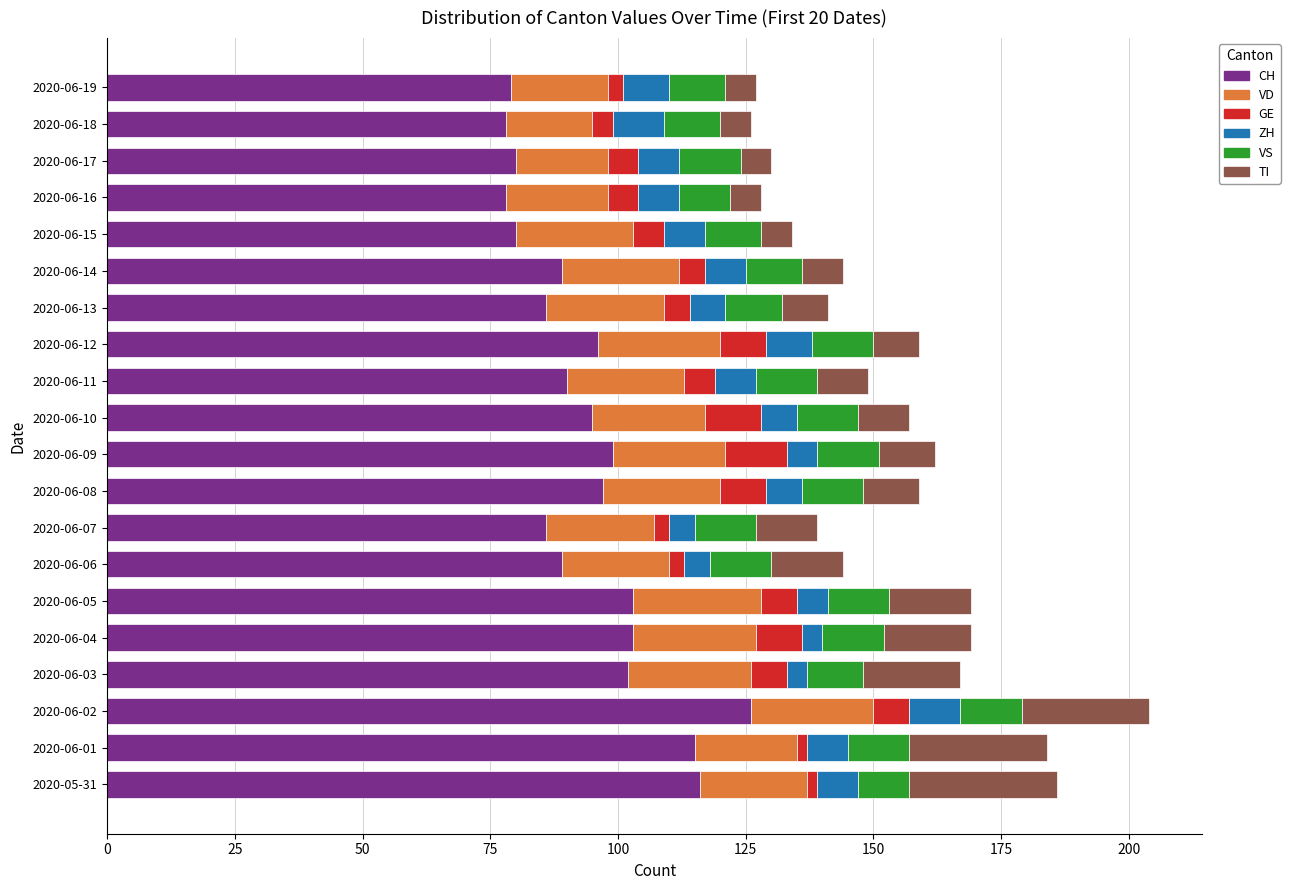

What is the minimum value for CH?

78